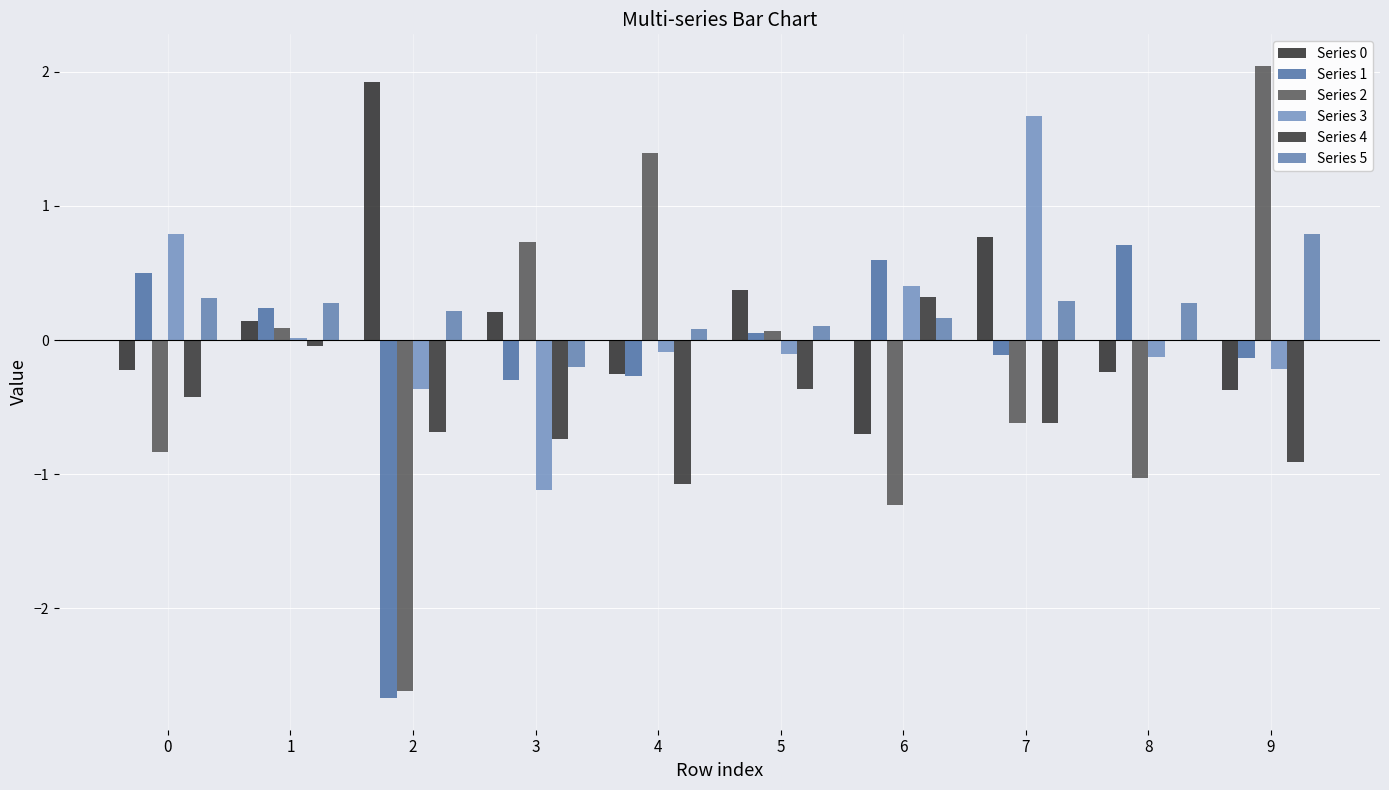

Reading left to right, extract all data points from this chart.

Series 0: -0.2	0.1	1.9	0.2	-0.3	0.4	-0.7	0.8	-0.2	-0.4
Series 1: 0.5	0.2	-2.7	-0.3	-0.3	0.0	0.6	-0.1	0.7	-0.1
Series 2: -0.8	0.1	-2.6	0.7	1.4	0.1	-1.2	-0.6	-1.0	2.0
Series 3: 0.8	0.0	-0.4	-1.1	-0.1	-0.1	0.4	1.7	-0.1	-0.2
Series 4: -0.4	-0.0	-0.7	-0.7	-1.1	-0.4	0.3	-0.6	0.0	-0.9
Series 5: 0.3	0.3	0.2	-0.2	0.1	0.1	0.2	0.3	0.3	0.8